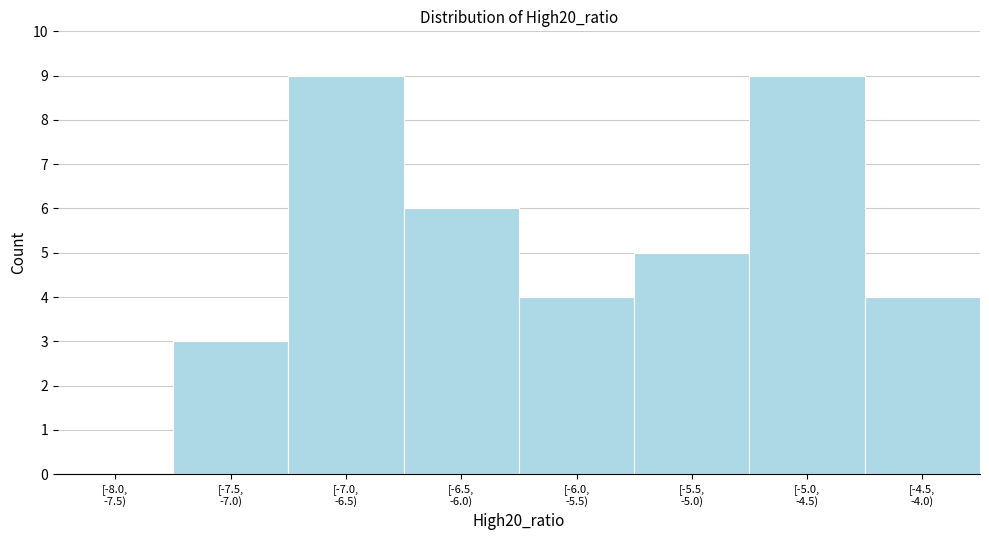

What is the greatest value displayed?

9